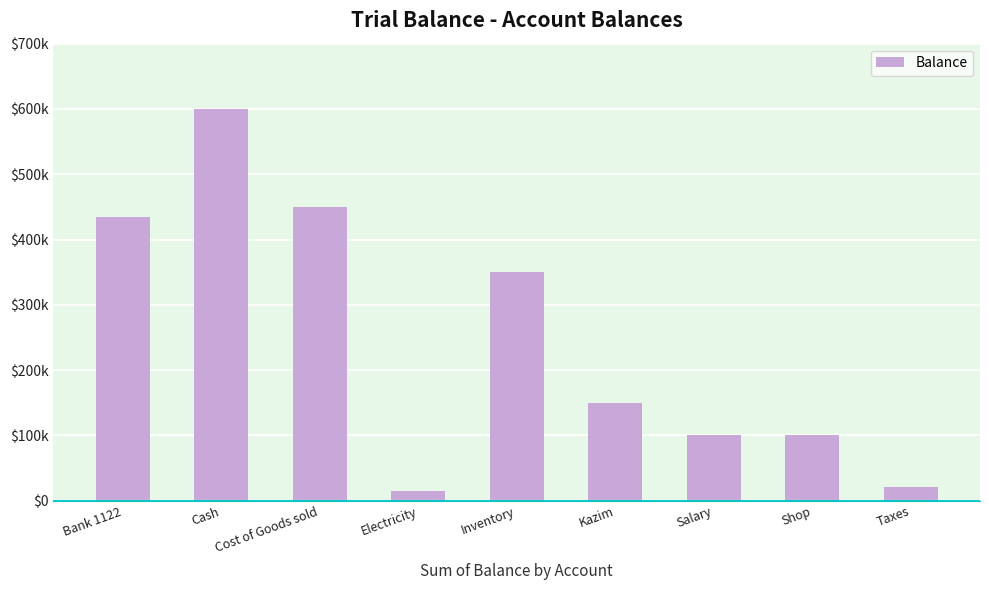

Are the bars horizontal?

No